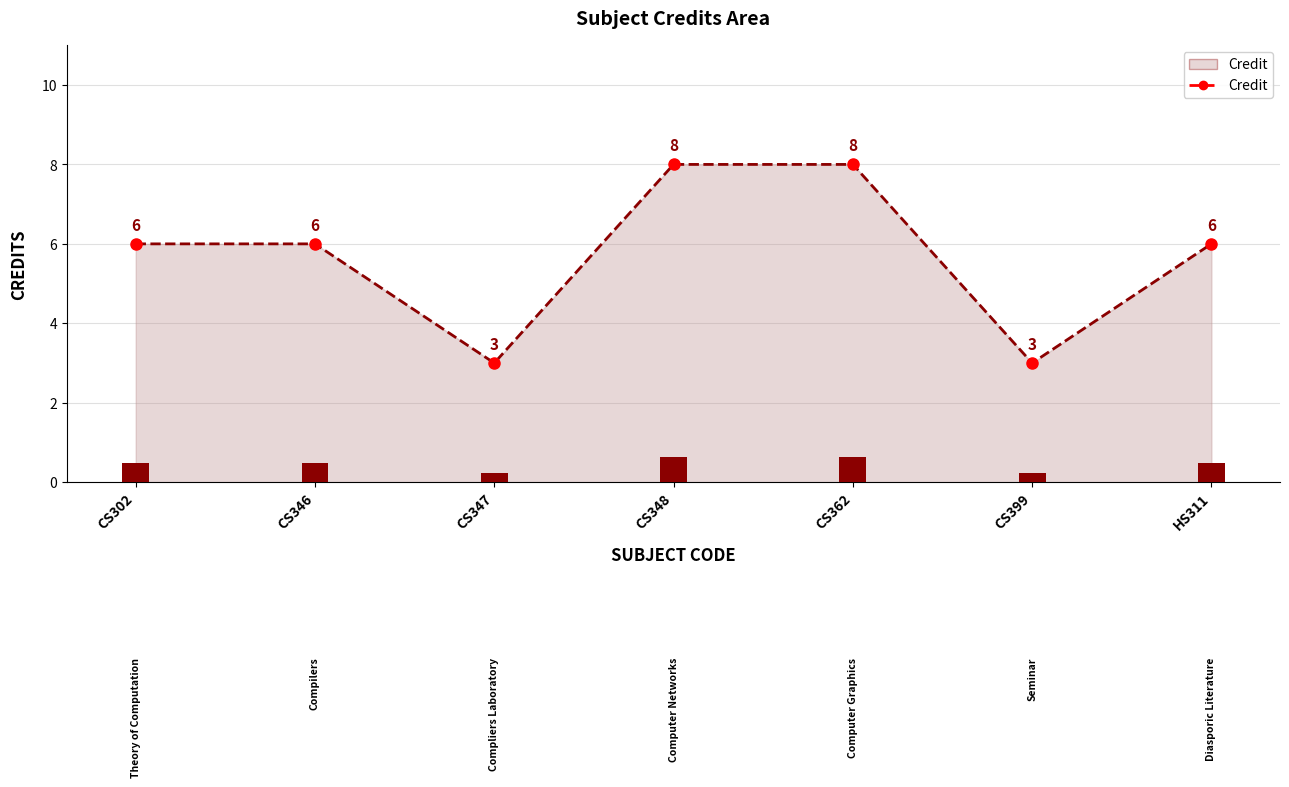

List the labels in order of value, smallest first.

CS347, CS399, CS302, CS346, HS311, CS348, CS362